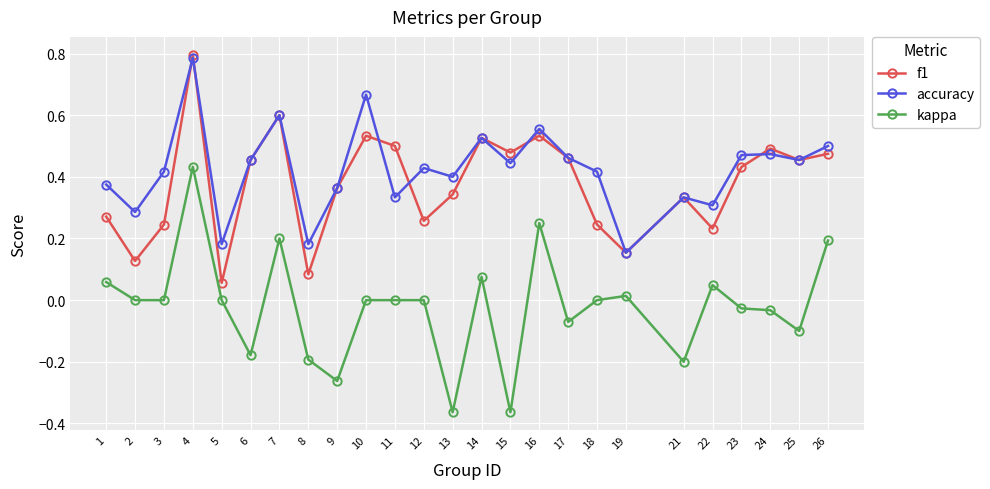

Which series has the largest total across all categories?

accuracy